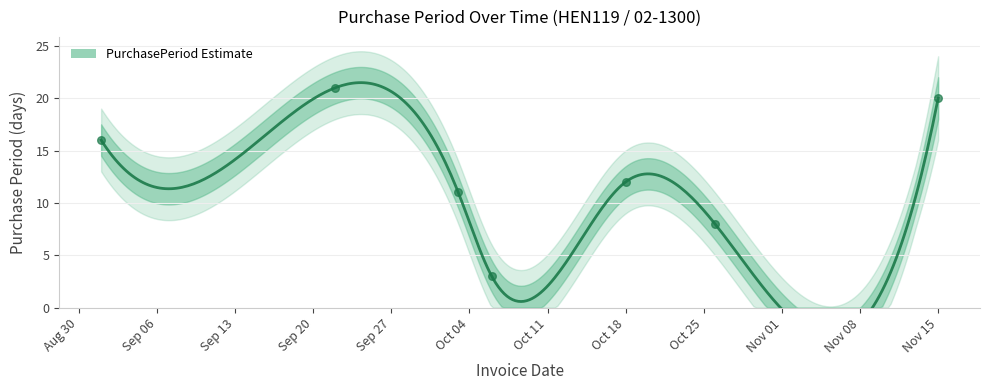

Which has a higher value, 2016-10-26 or 2016-09-22?

2016-09-22